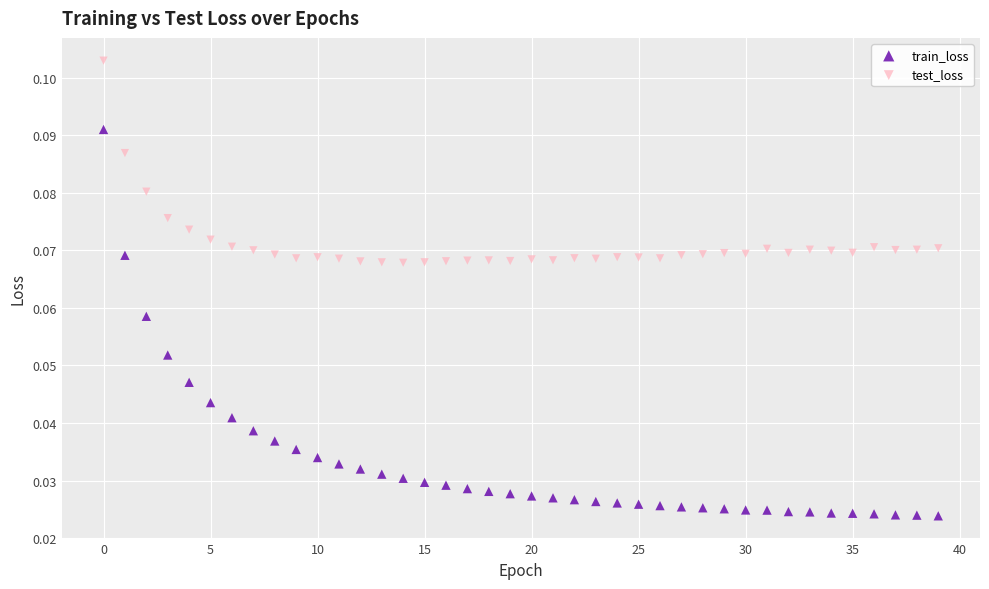

Which series reaches the maximum Y coordinate?

test_loss